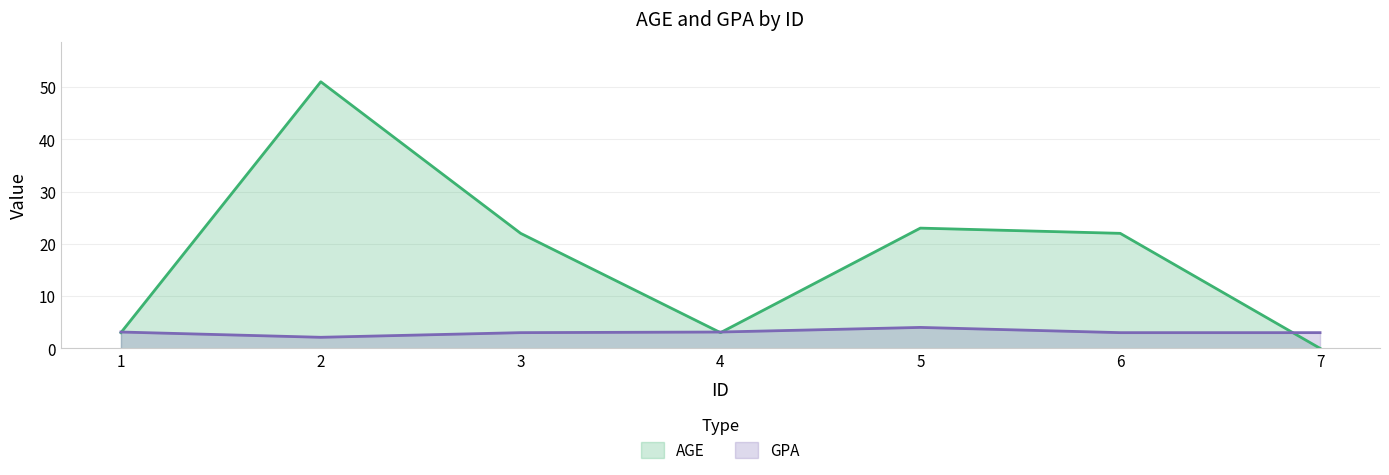

After their last crossing, which series has the higher values: GPA or AGE?

GPA